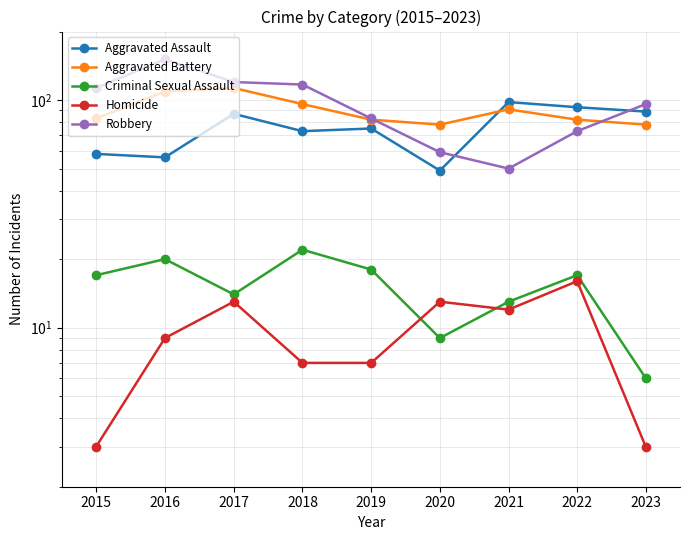

True or false: Homicide and Aggravated Assault intersect in this chart.

False